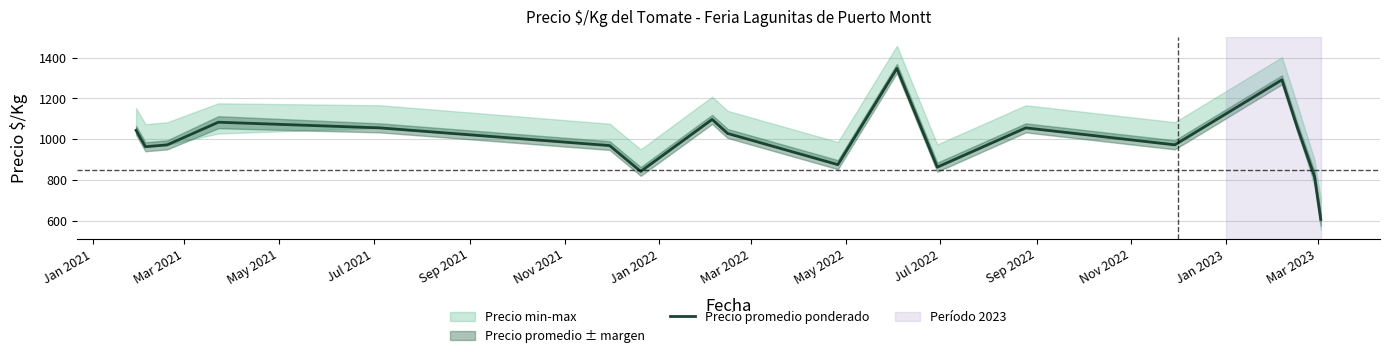

What is the maximum value for Precio promedio ponderado?

1347.3